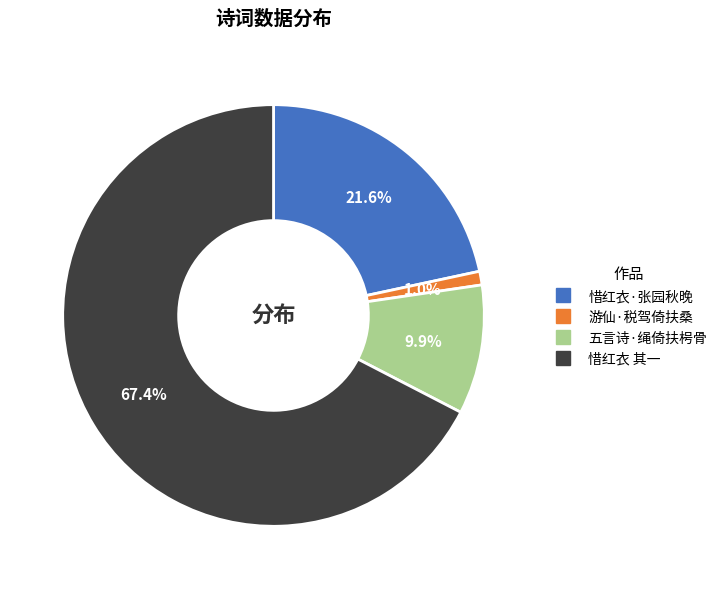

Does any single category account for the majority?

Yes